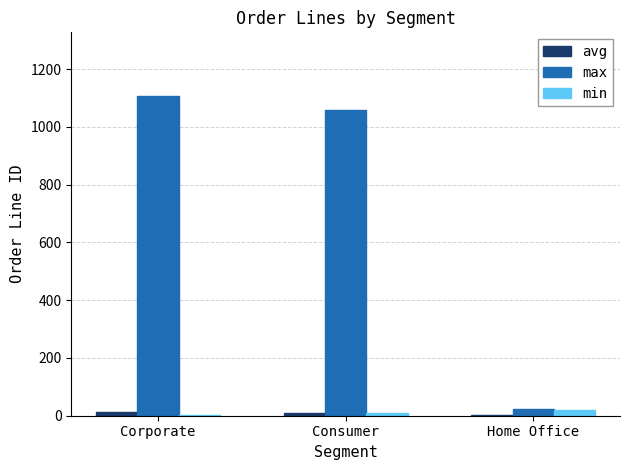

True or false: max has a value of 560 at Consumer.

False